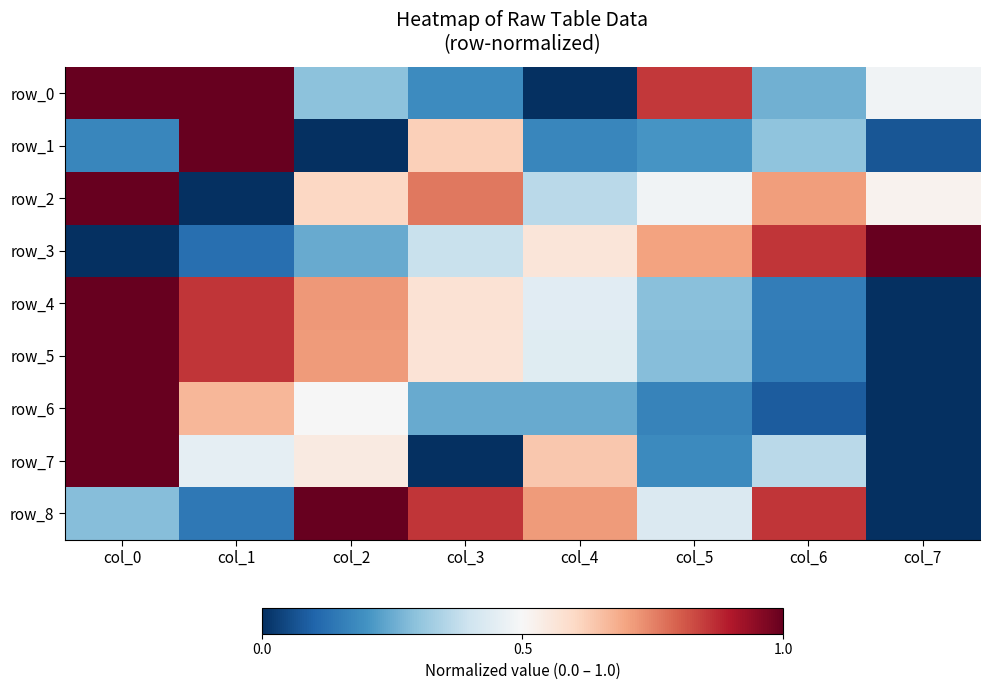

Rank the categories by row_5 value from lowest to highest.

col_7, col_6, col_5, col_4, col_3, col_2, col_1, col_0